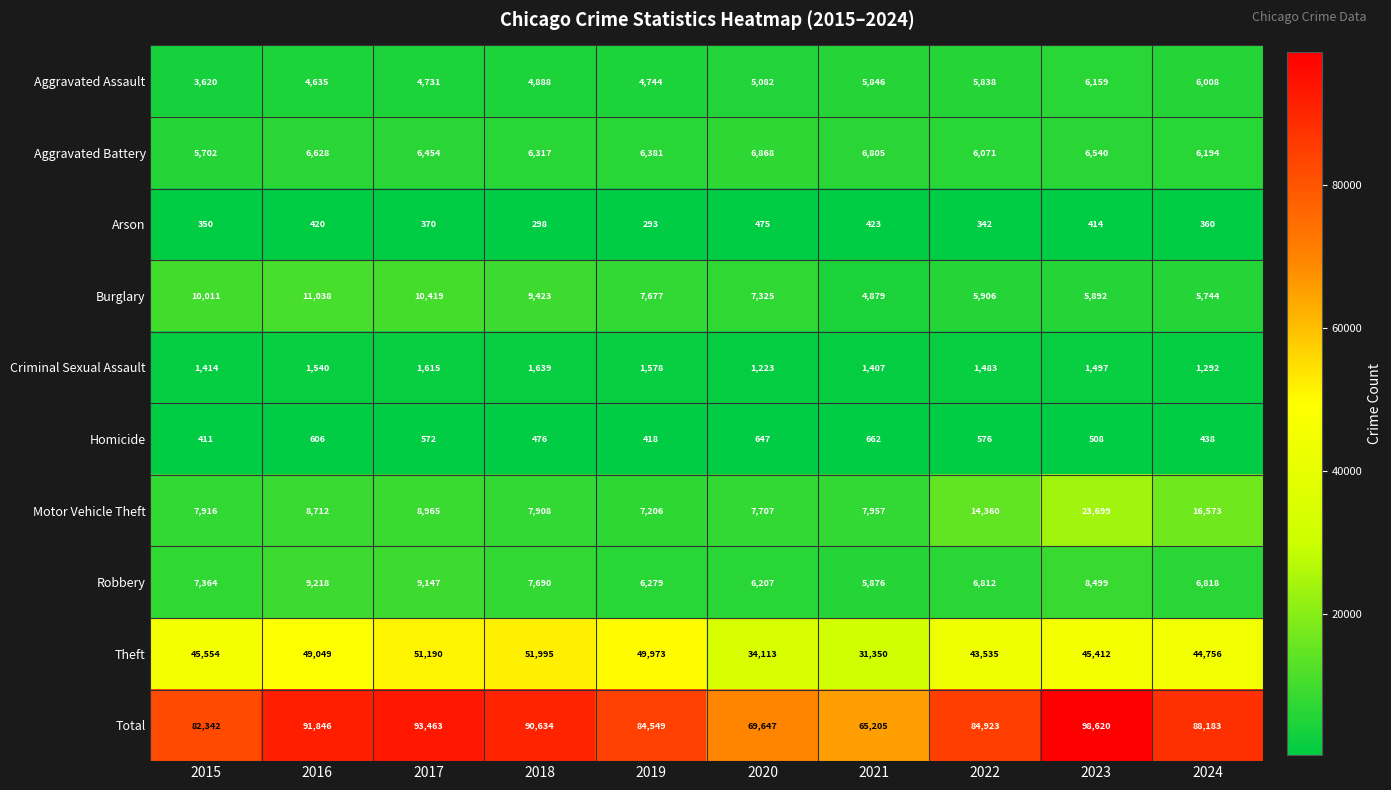

Rank the series at 2022 from lowest to highest value.

Arson, Homicide, Criminal Sexual Assault, Aggravated Assault, Burglary, Aggravated Battery, Robbery, Motor Vehicle Theft, Theft, Total